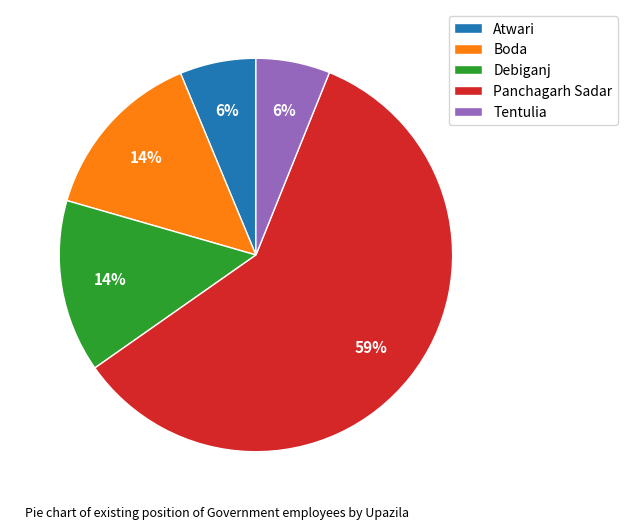

What is the ratio of the value at Tentulia to the value at Panchagarh Sadar?

0.1